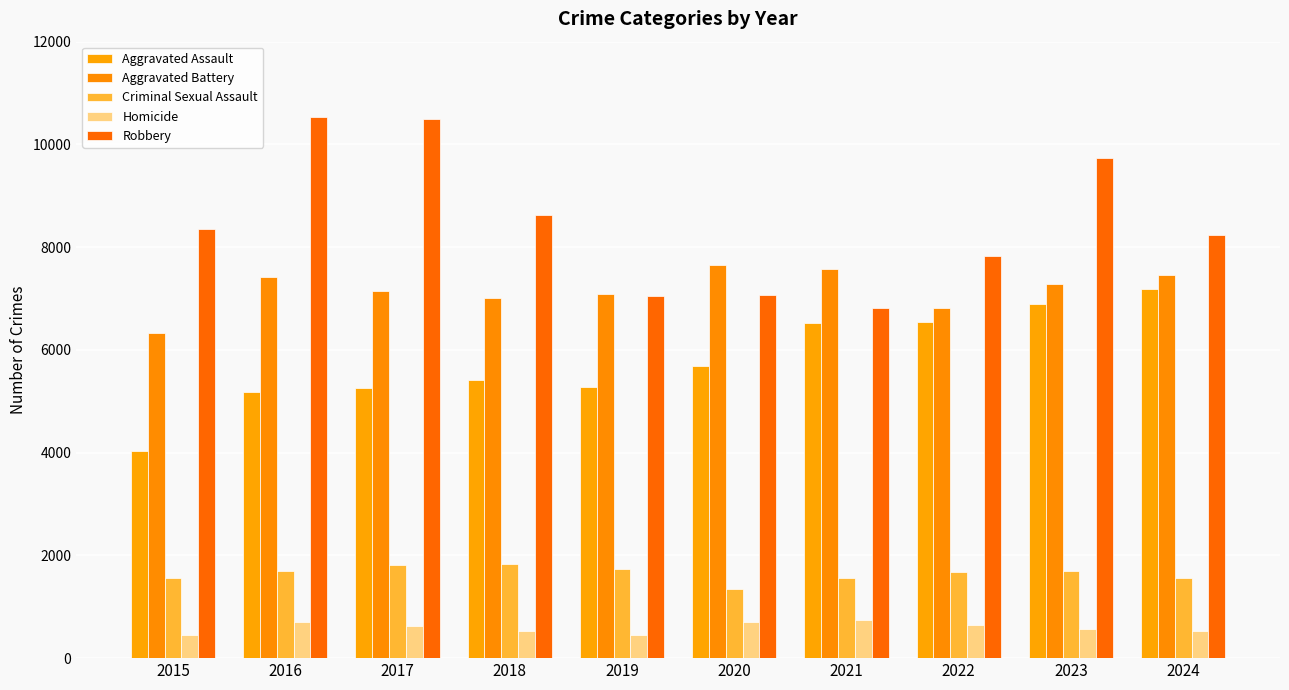

Which category has the highest value in the Robbery series?

2016